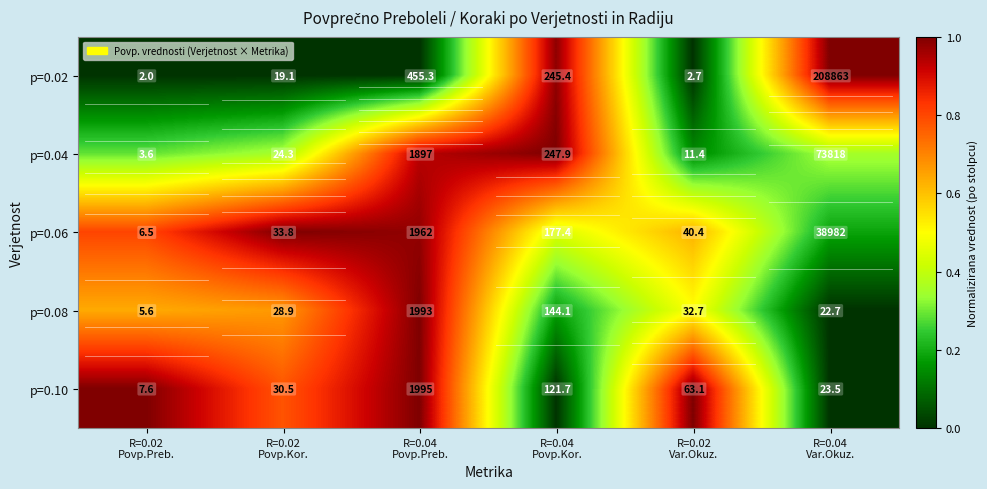

What is the average value of the p=0.08 series?

371.2